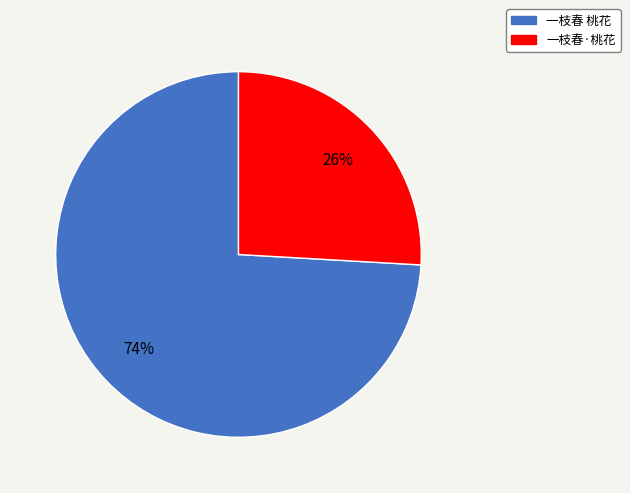

Which has a higher value, 一枝春 桃花 or 一枝春·桃花?

一枝春 桃花